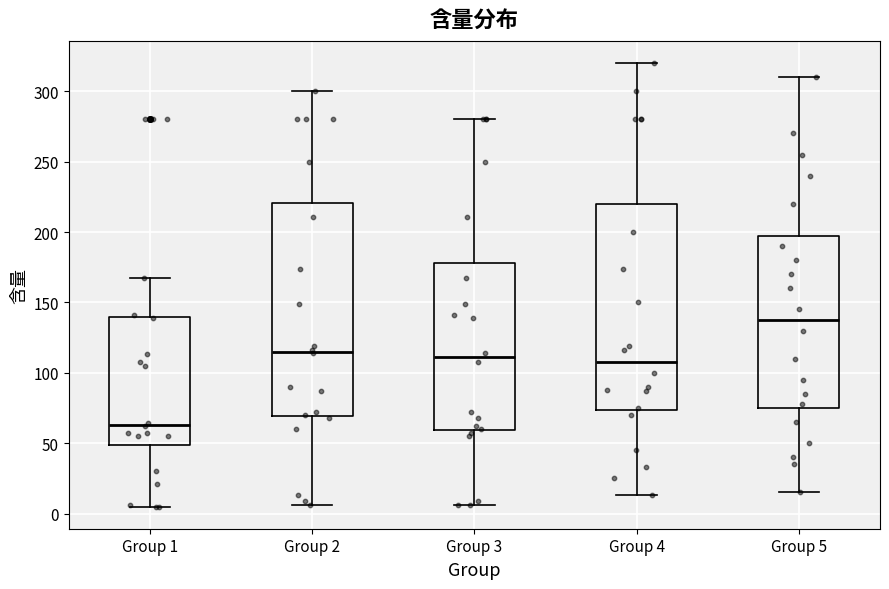

Which box is the tallest, from its lower edge to its upper edge?

Group 2